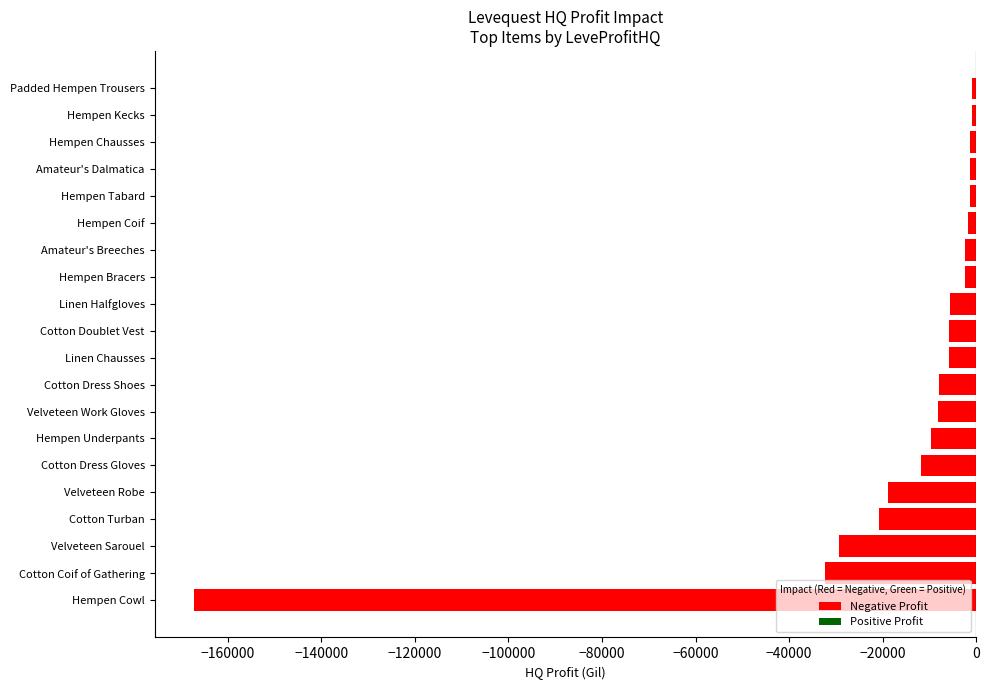

What value does the data have at Cotton Doublet Vest?

-5696.0